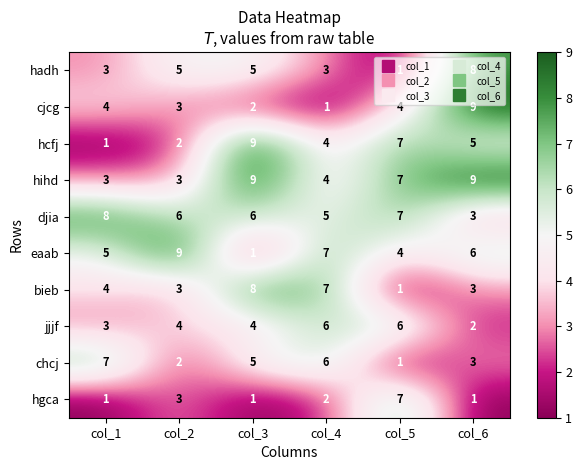

Which series changed the most between col_1 and col_3?

hcfj